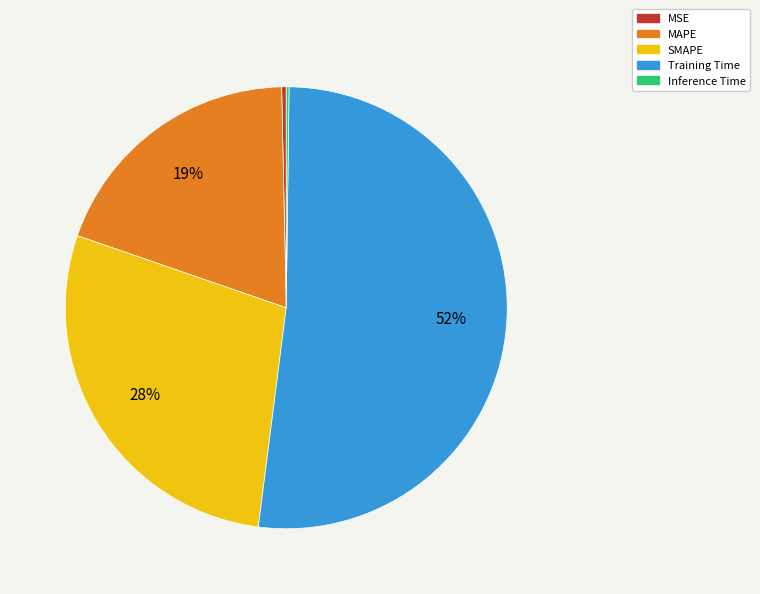

To the nearest percent, what portion does SMAPE represent?

28%